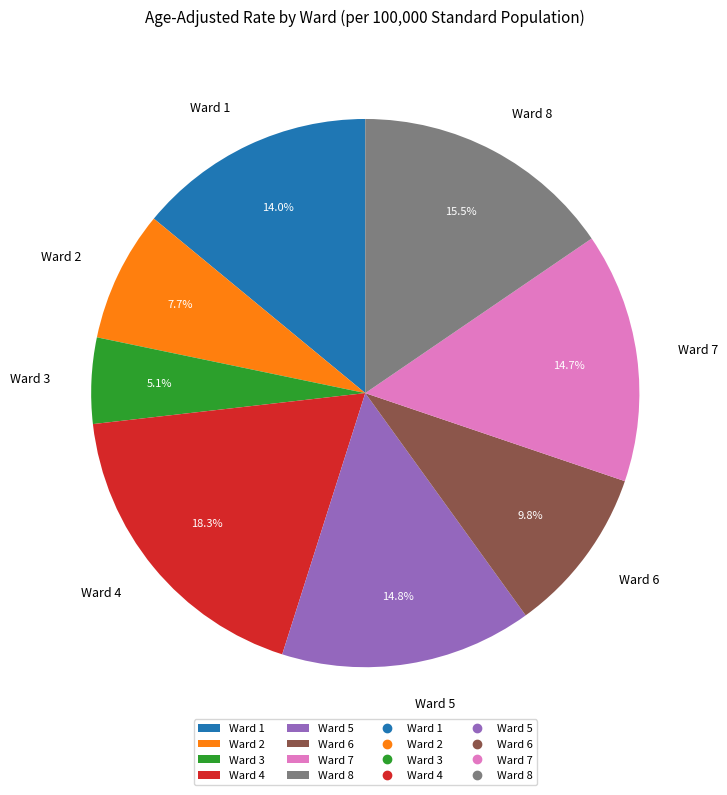

To the nearest percent, what is the average slice percentage?

12%